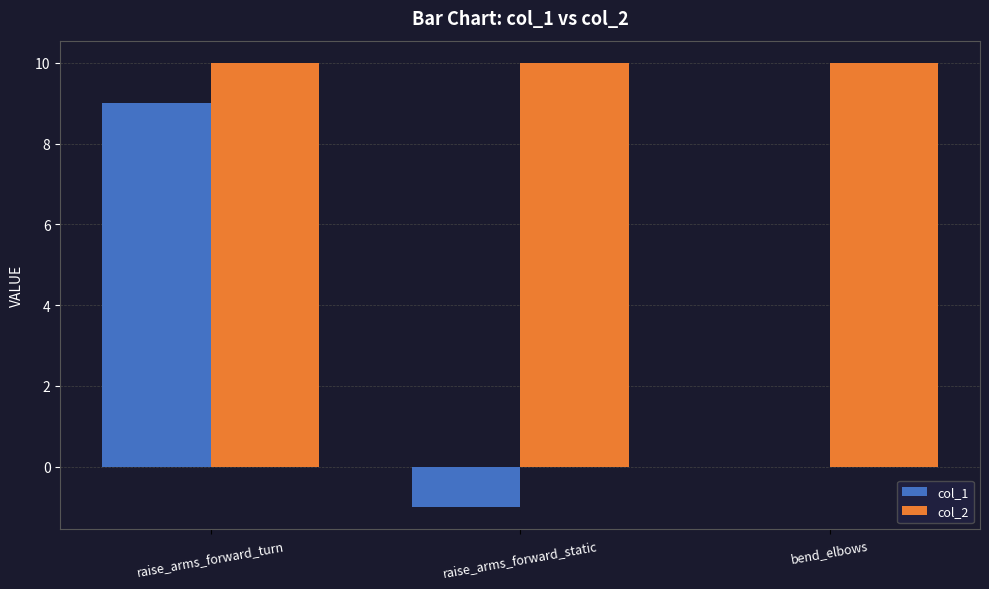

The value of col_2 at raise_arms_forward_turn is 13. True or false?

False